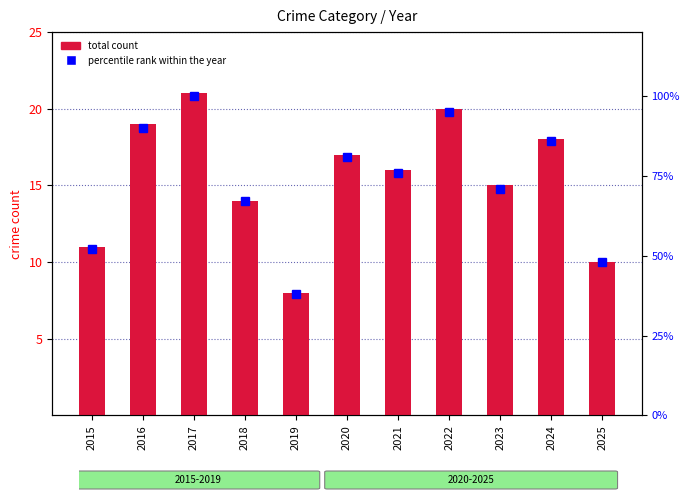

Rank the series by their average value, from lowest to highest.

total count, percentile rank within the year